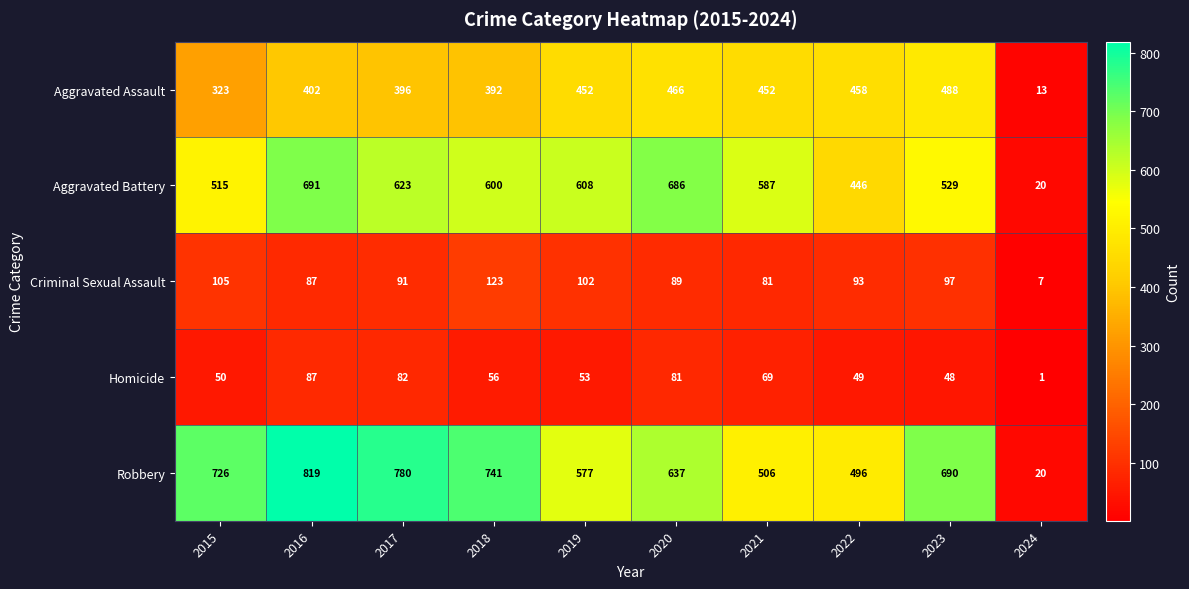

At which category is the sum across all series the highest?

2016